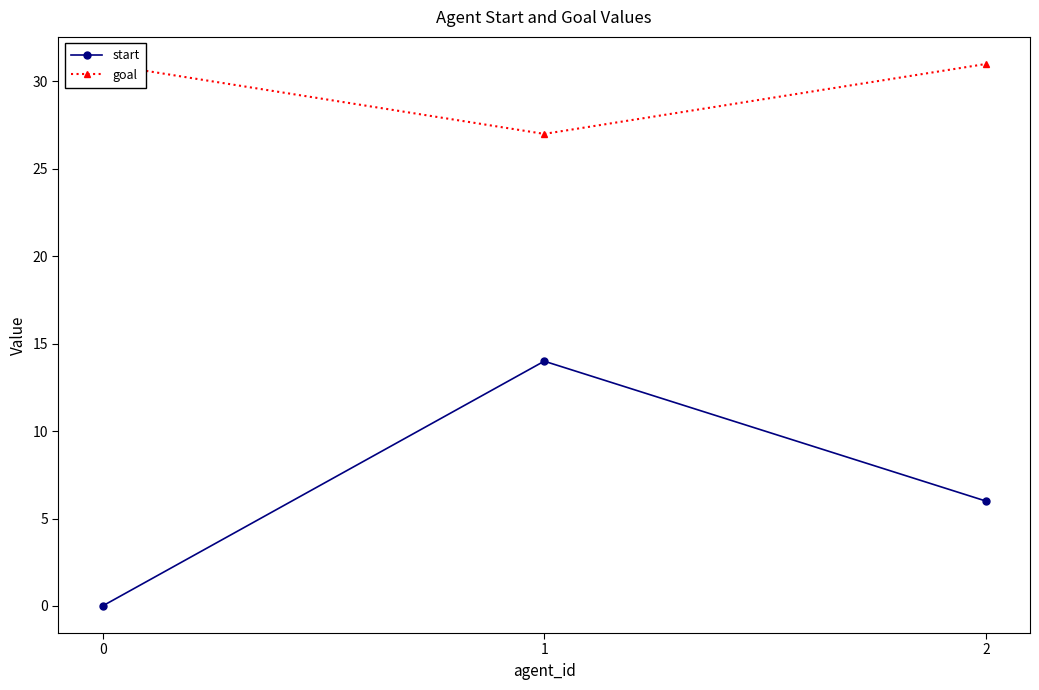

What is the total value across all series at 0?

31